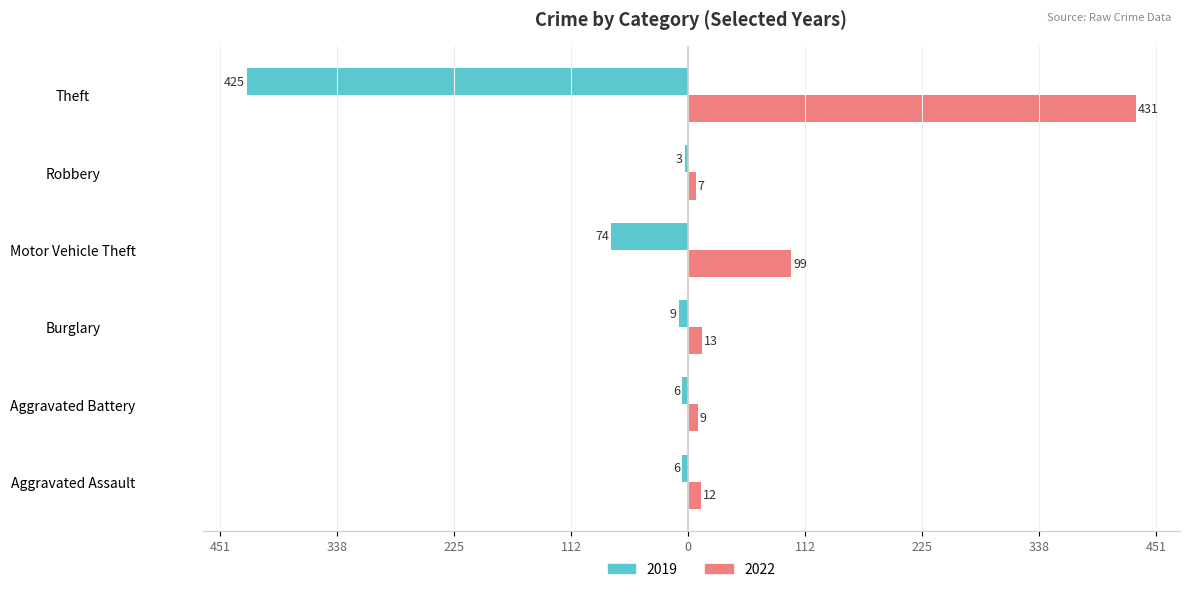

Which series has the largest range (max minus min)?

2022